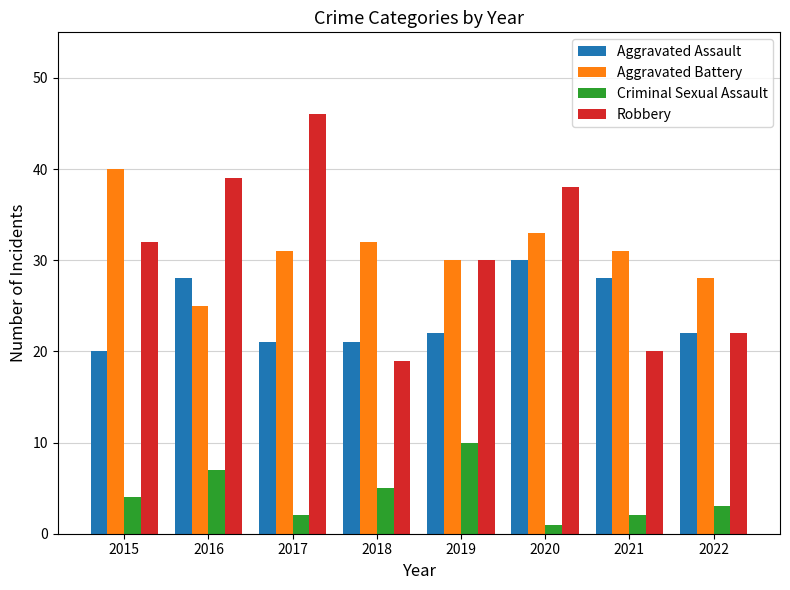

True or false: Aggravated Battery has a value of 32 at 2018.

True